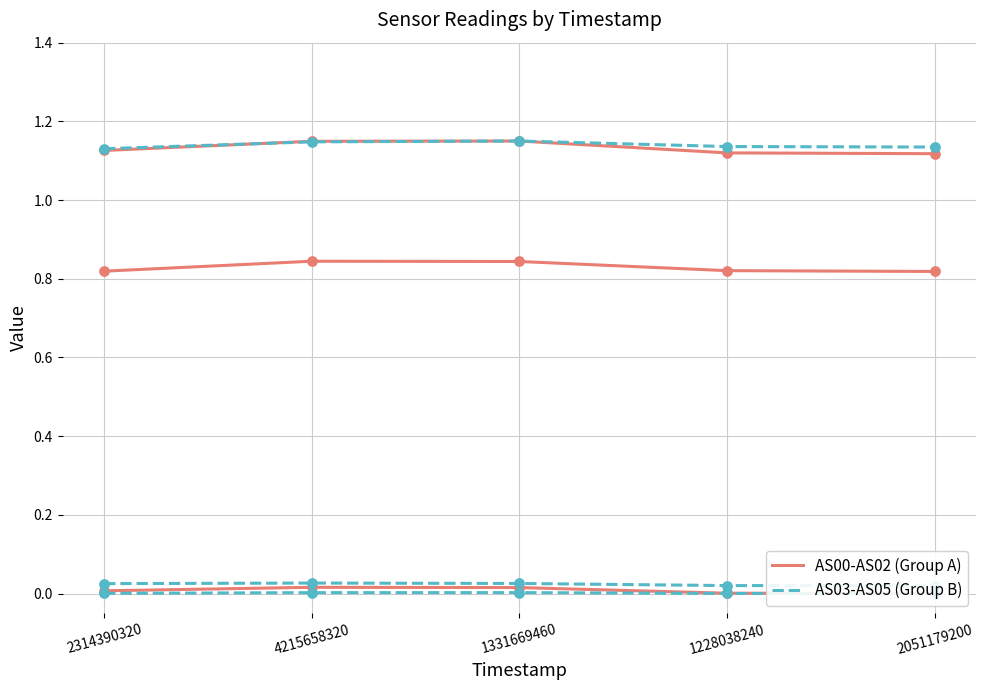

Which series reaches the maximum Y coordinate?

AS00-AS02 (Group A)